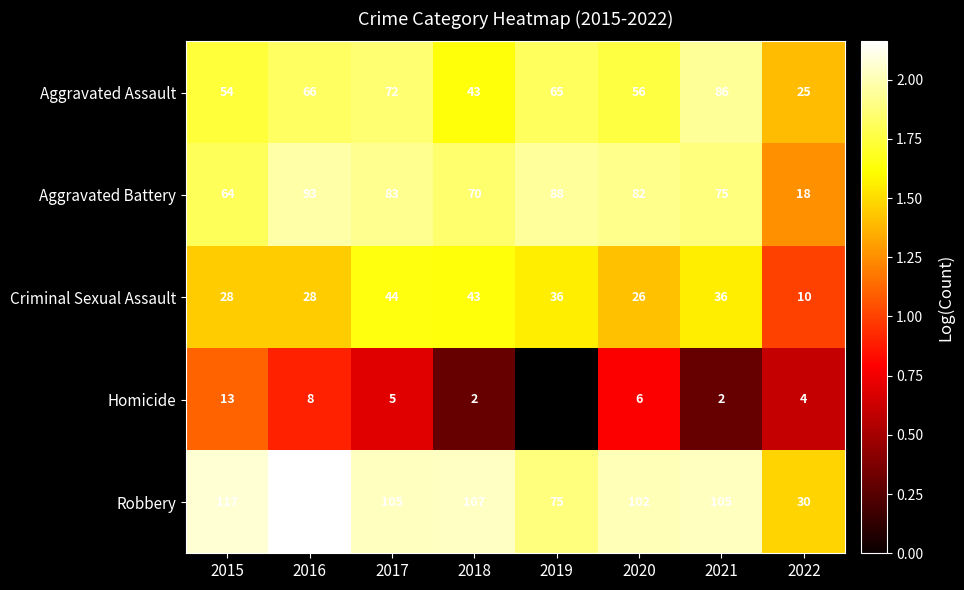

Between 2016 and 2021, which series saw the biggest shift?

Robbery